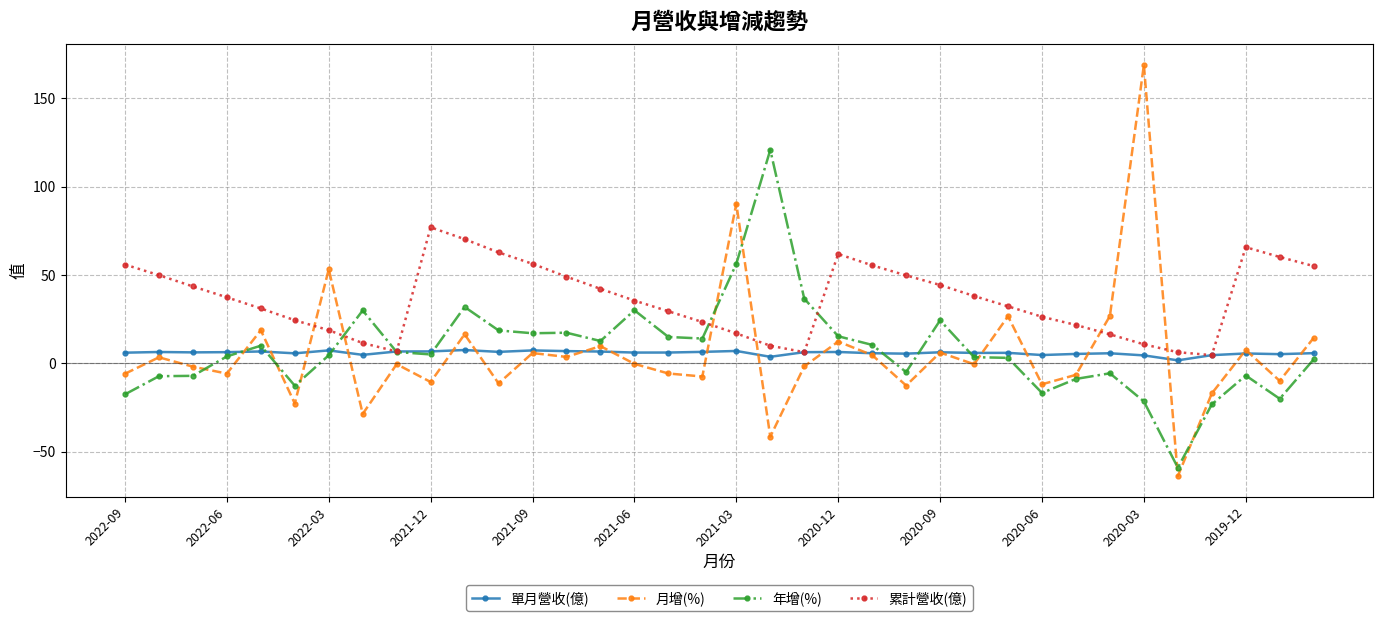

After their last crossing, which series has the higher values: 累計營收(億) or 月增(%)?

累計營收(億)